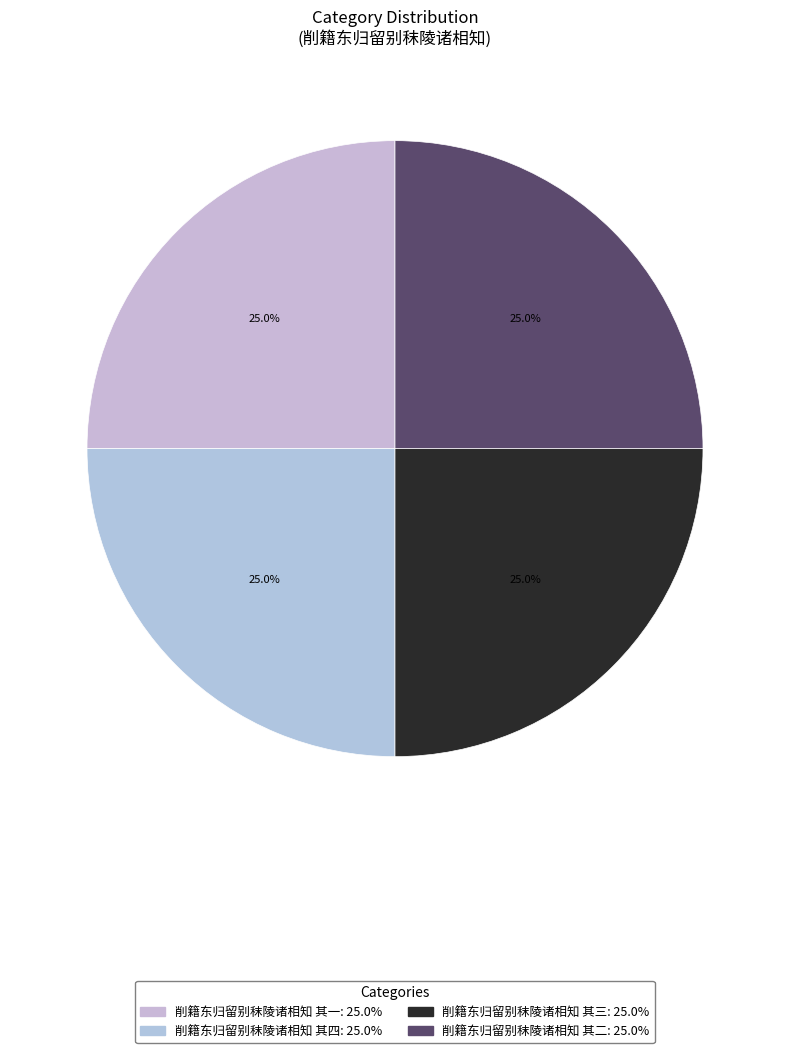

To the nearest percent, what percentage of the pie is 削籍东归留别秣陵诸相知 其一?

25%